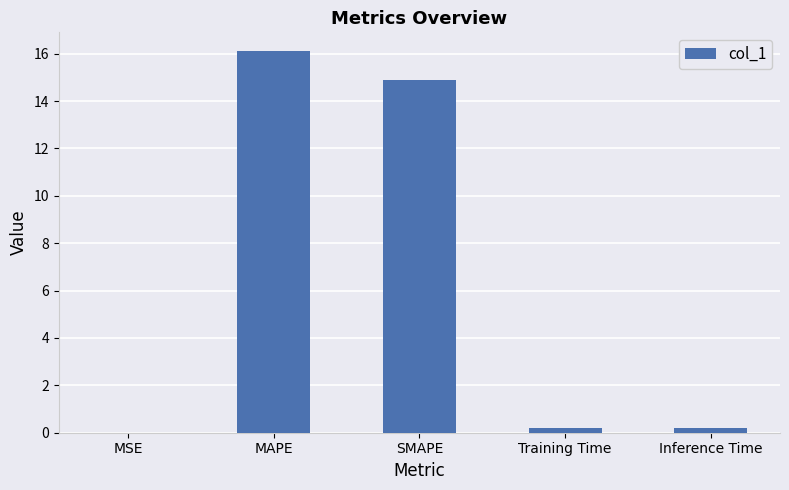

Approximately how many times larger is the value at MAPE compared to SMAPE?

1.1